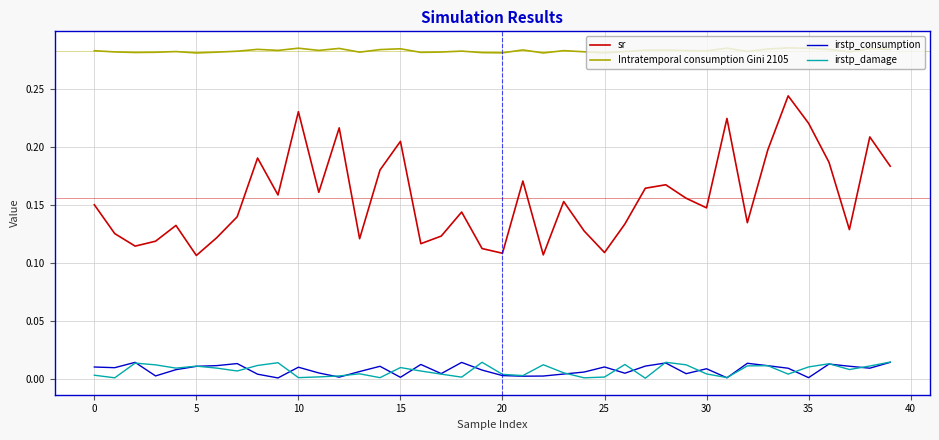

Which series has the largest range (max minus min)?

sr